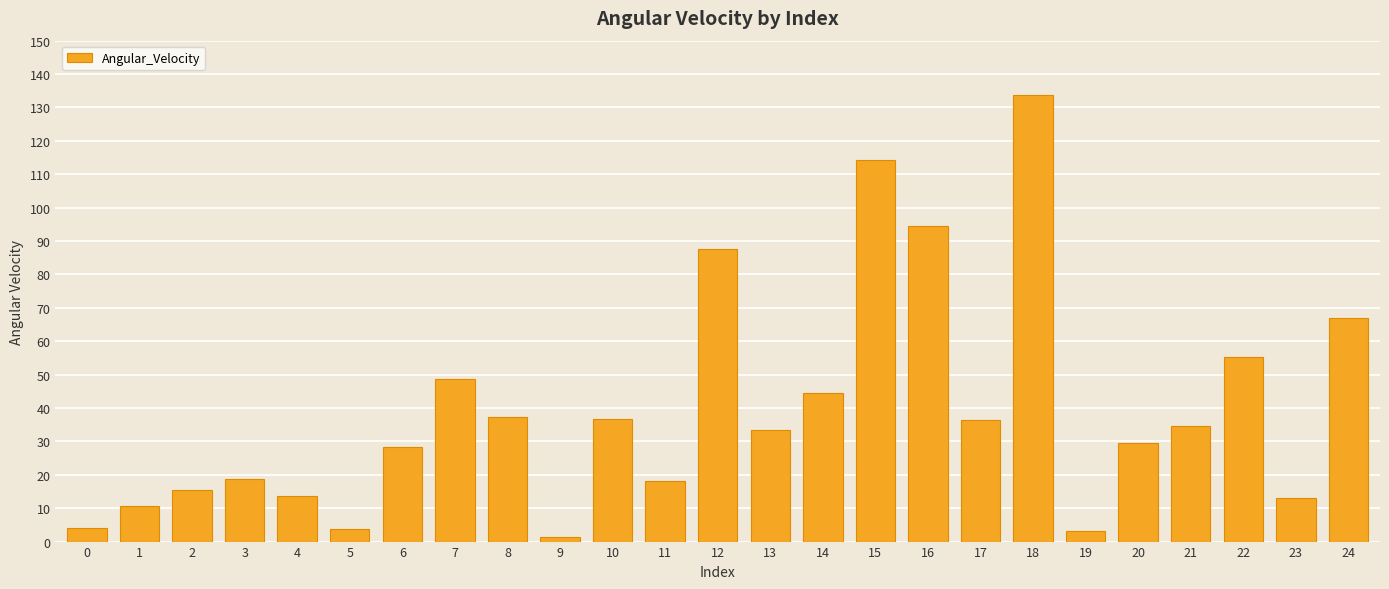

What is the change in value from 7 to 18?

+85.3